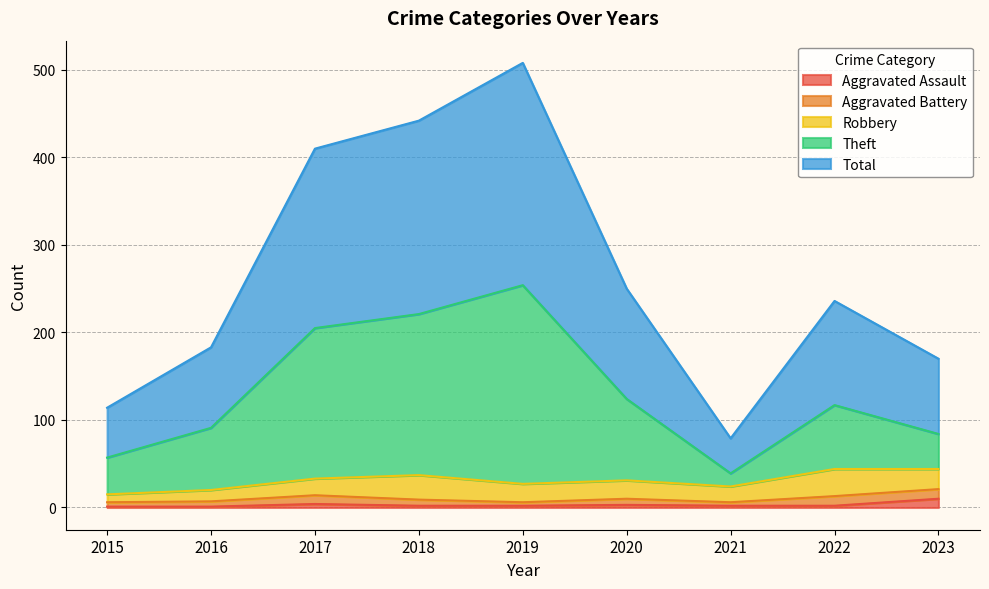

How many categories are shown in the chart?

9